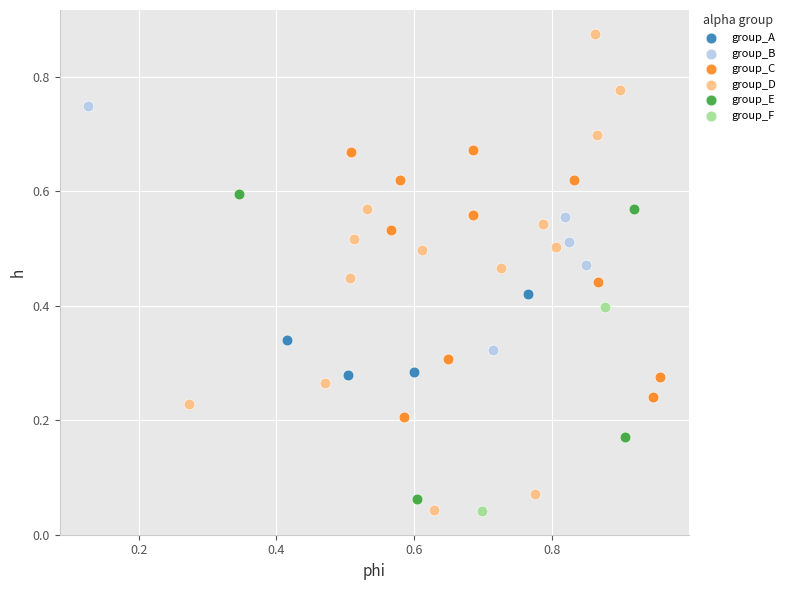

What are all the series names shown in the legend?

group_A, group_B, group_C, group_D, group_E, group_F